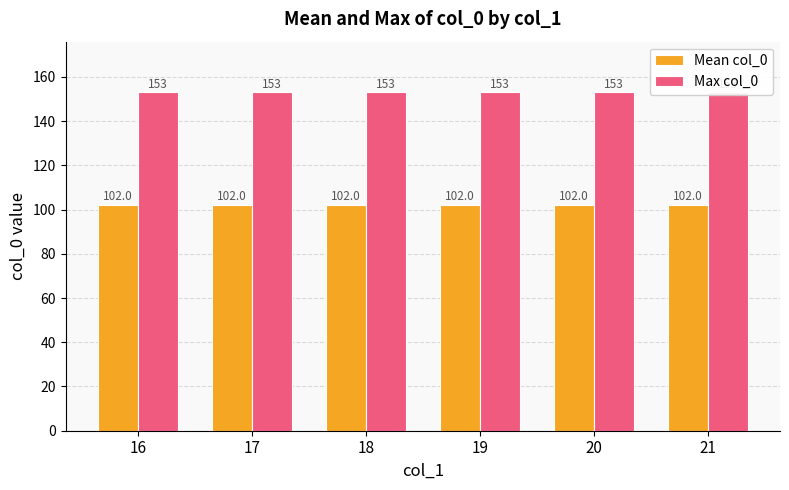

Reading left to right, list all the values displayed in this chart.

Mean col_0: 16=102	17=102	18=102	19=102	20=102	21=102
Max col_0: 16=153	17=153	18=153	19=153	20=153	21=153